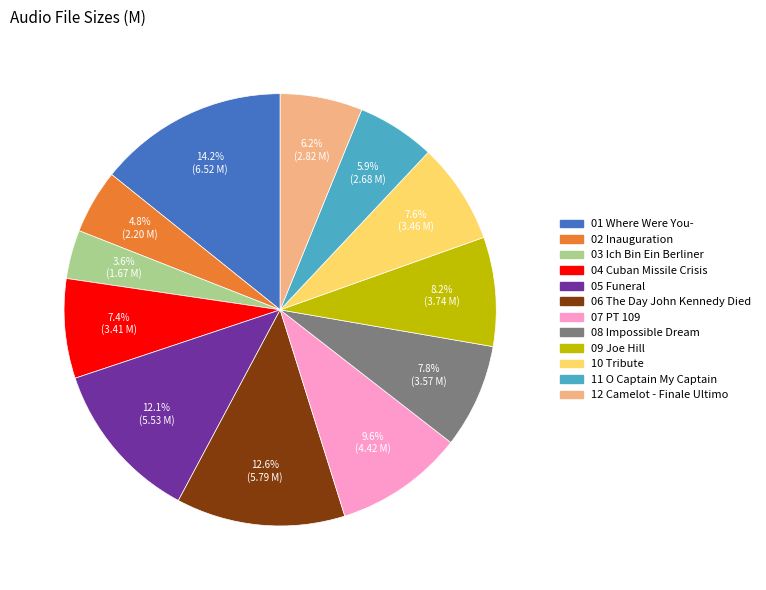

Which has a higher value, 06 The Day John Kennedy Died or 07 PT 109?

06 The Day John Kennedy Died